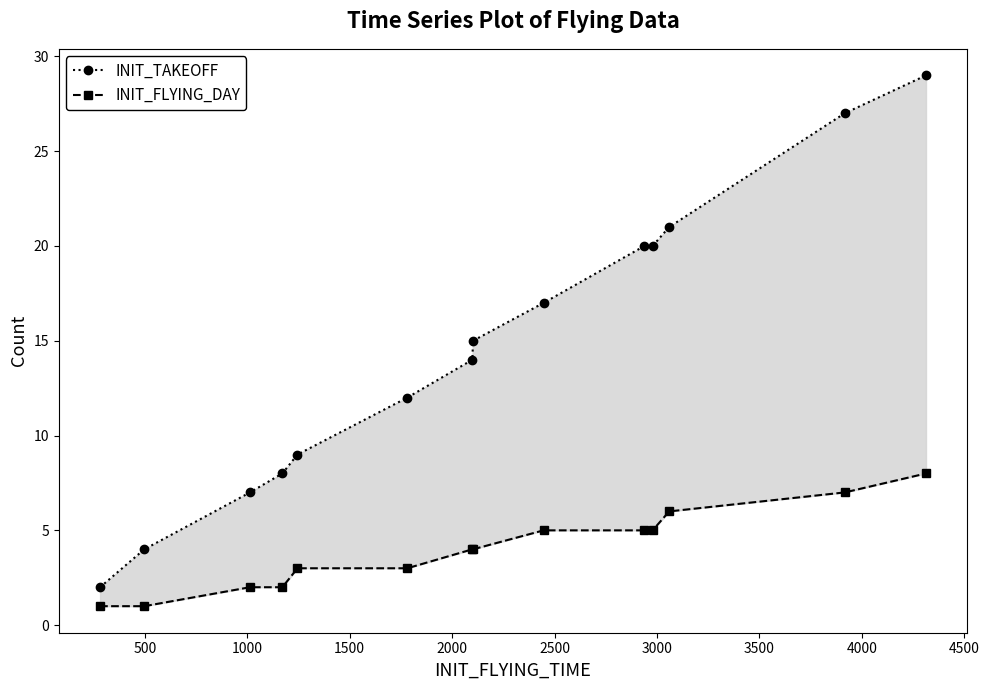

What is the spread (max minus min) of values at 1500?

6